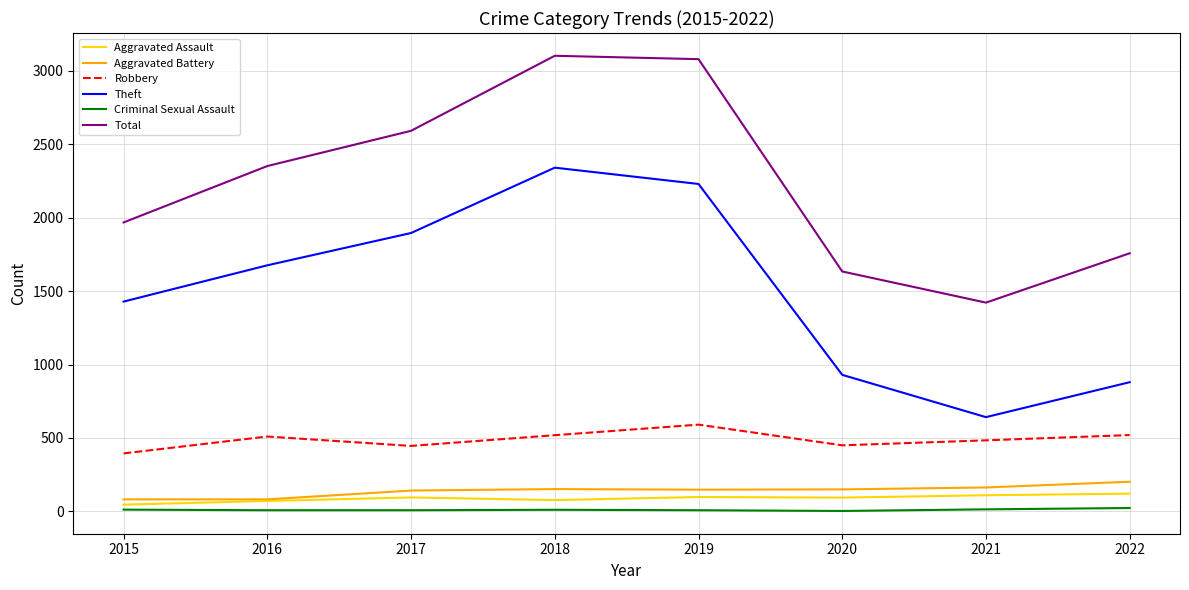

The Theft series shows 177 at 2021. True or false?

False